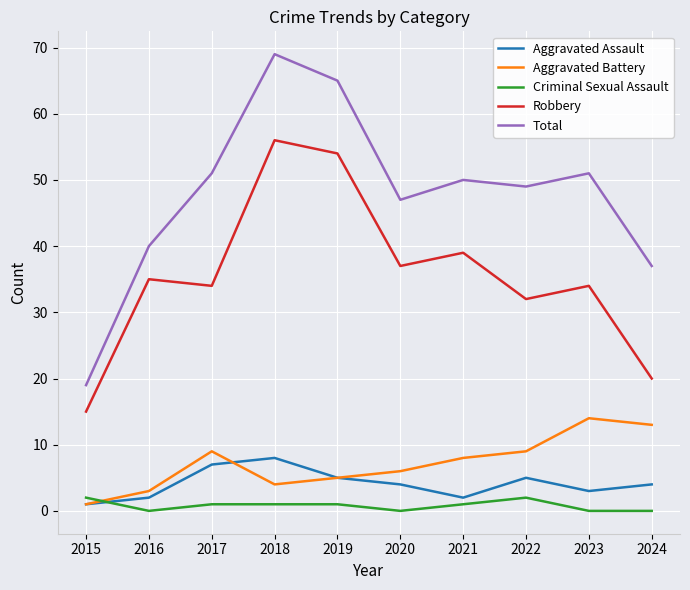

Reading right to left, transcribe all the data shown in this chart.

Aggravated Assault: 4	3	5	2	4	5	8	7	2	1
Aggravated Battery: 13	14	9	8	6	5	4	9	3	1
Criminal Sexual Assault: 0	0	2	1	0	1	1	1	0	2
Robbery: 20	34	32	39	37	54	56	34	35	15
Total: 37	51	49	50	47	65	69	51	40	19